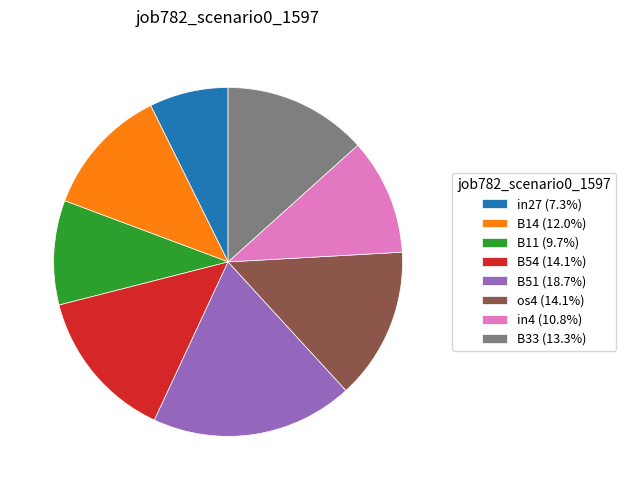

Between B14 and B11, which is larger?

B14